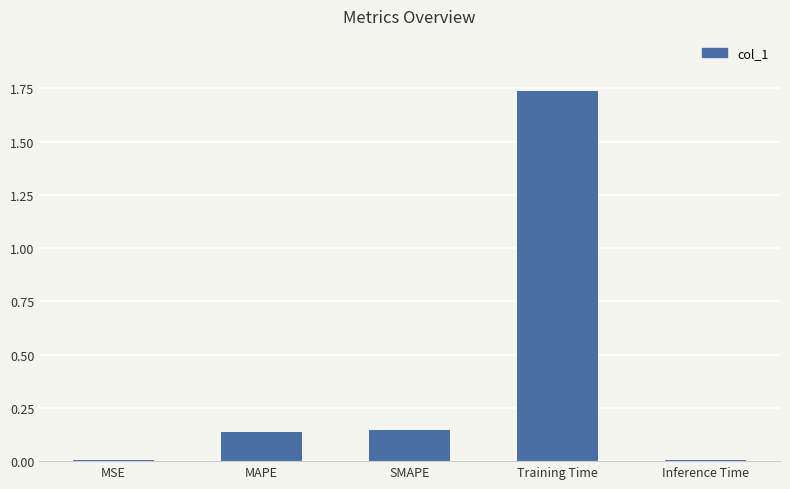

Between SMAPE and Training Time, which is larger?

Training Time